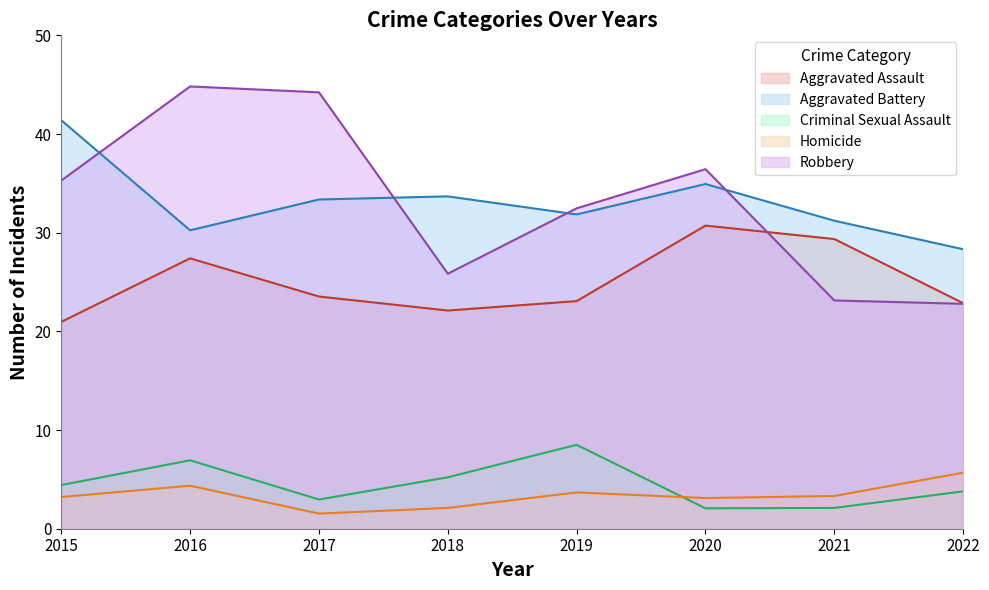

Reading left to right, extract all data points from this chart.

Aggravated Assault: 21.0	27.4	23.5	22.1	23.1	30.7	29.4	22.9
Aggravated Battery: 41.4	30.2	33.4	33.7	31.9	34.9	31.2	28.3
Criminal Sexual Assault: 4.4	6.9	3.0	5.2	8.5	2.1	2.1	3.8
Homicide: 3.2	4.4	1.5	2.1	3.7	3.1	3.3	5.7
Robbery: 35.3	44.8	44.2	25.8	32.5	36.4	23.1	22.8